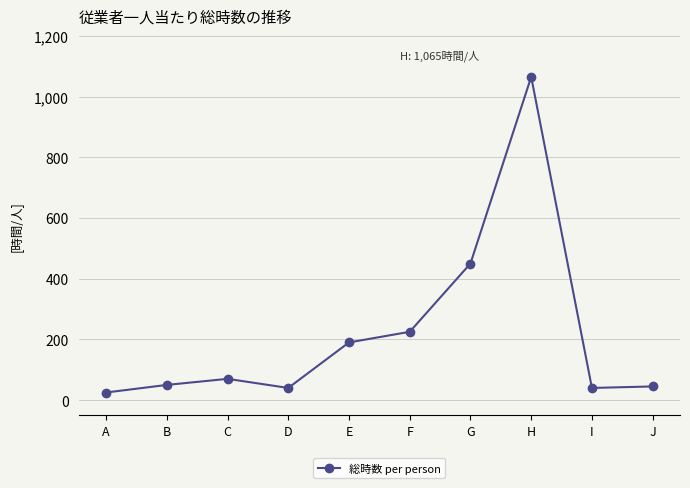

Reading left to right, extract all data points from this chart.

A=25	B=50	C=70	D=40	E=190	F=225	G=450	H=1065	I=40	J=45